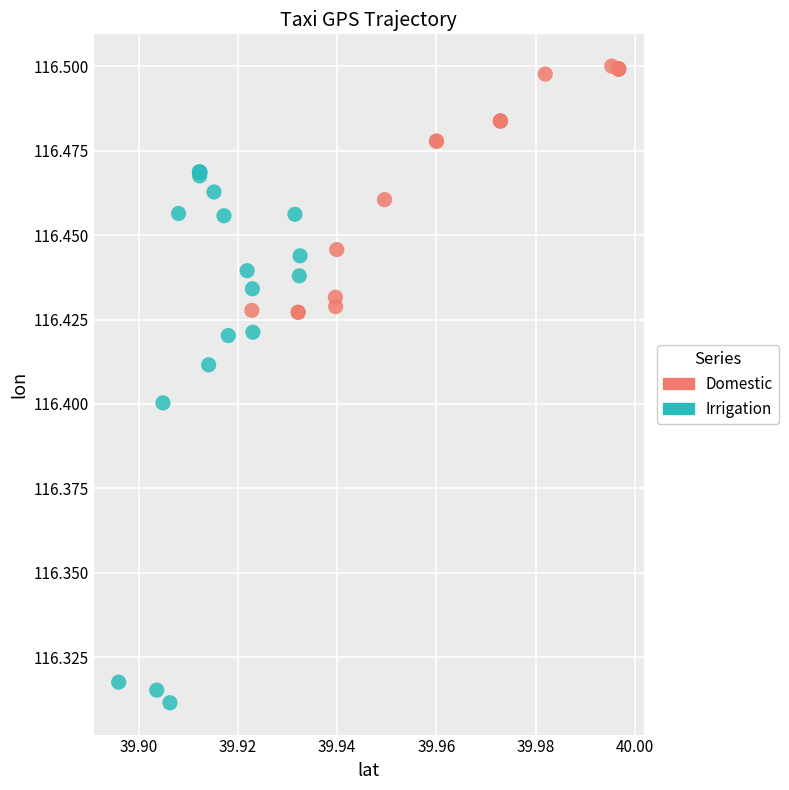

Which series contains the lowest Y value?

Irrigation